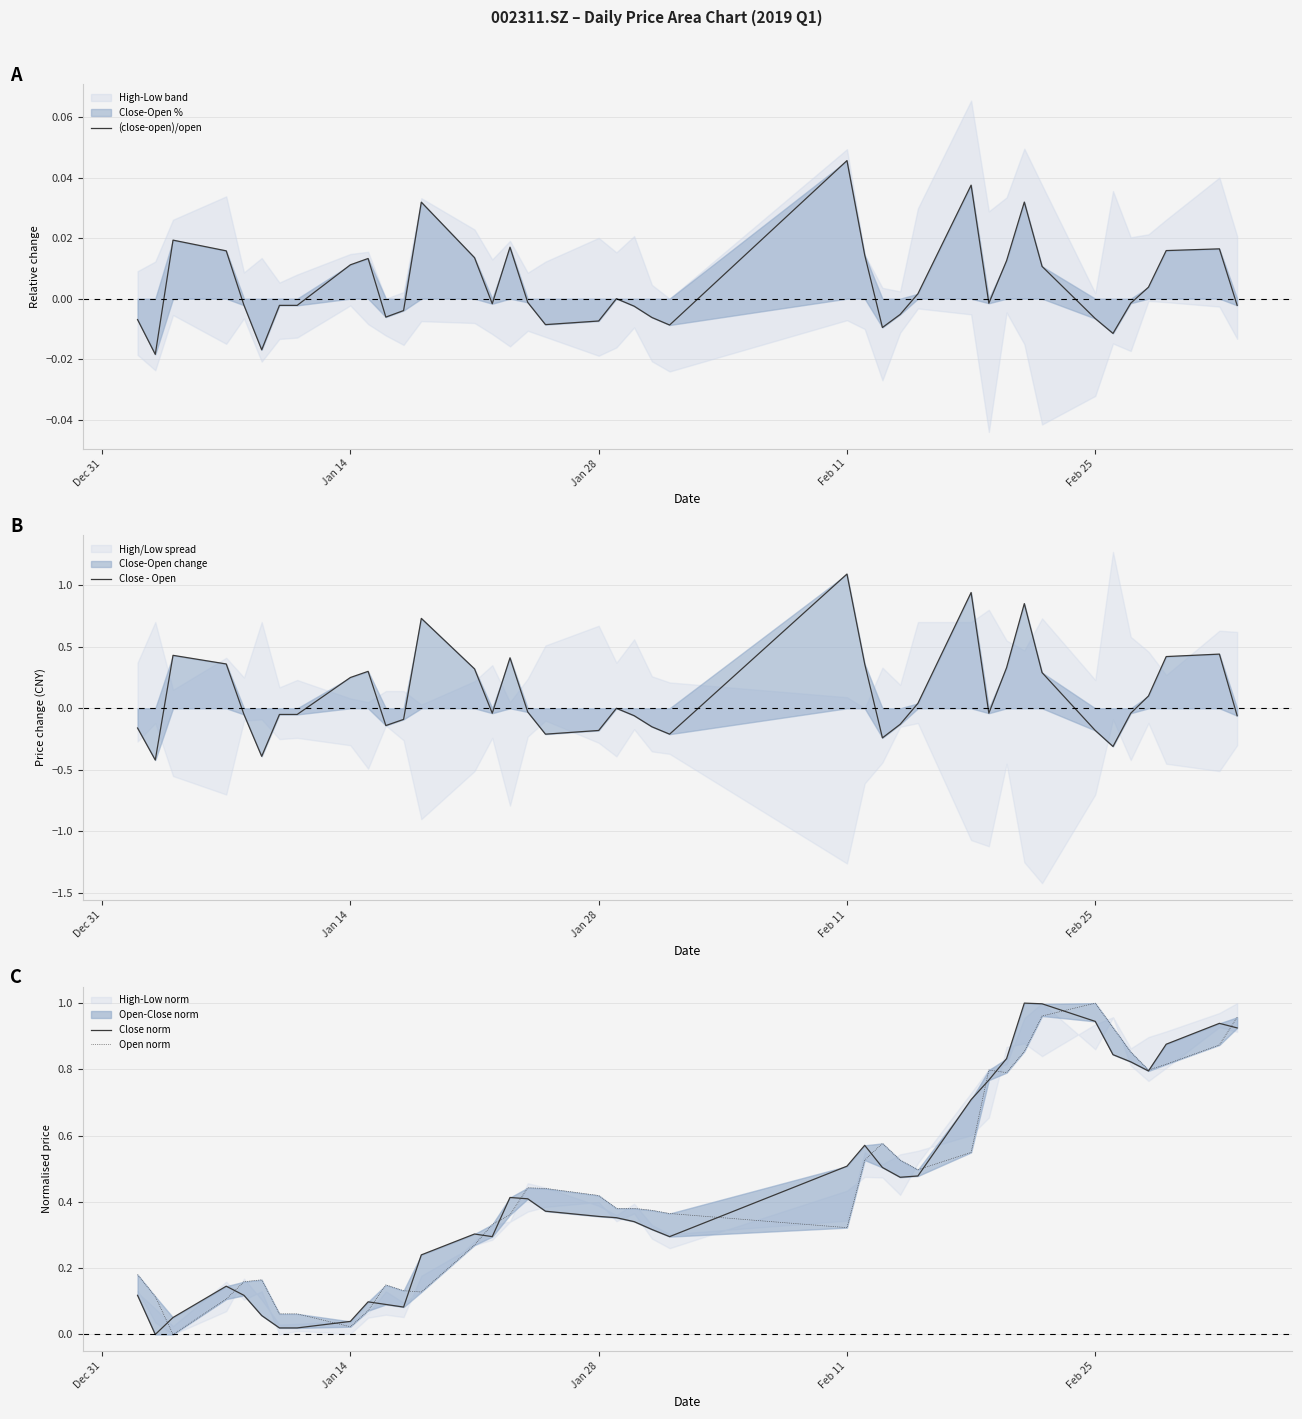

What is the maximum value for Close - Open?

1.1